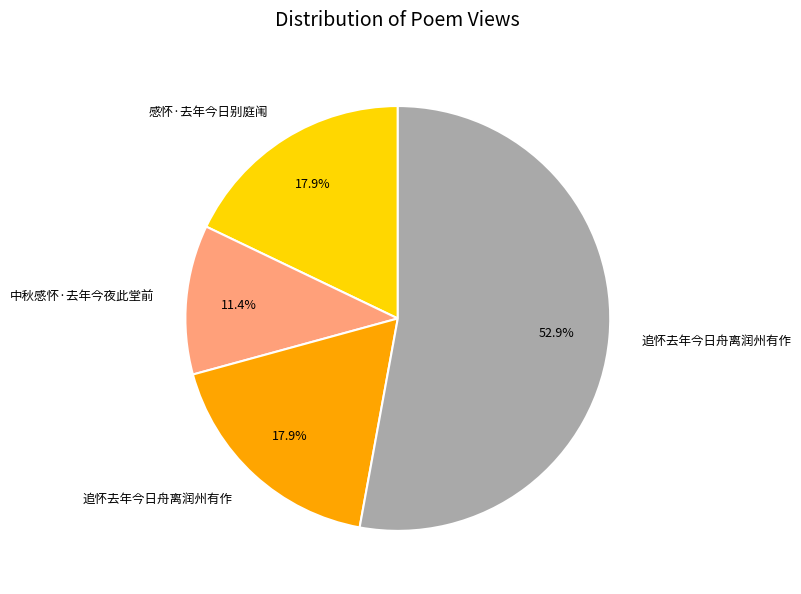

Is there any slice that represents more than half of the pie?

Yes